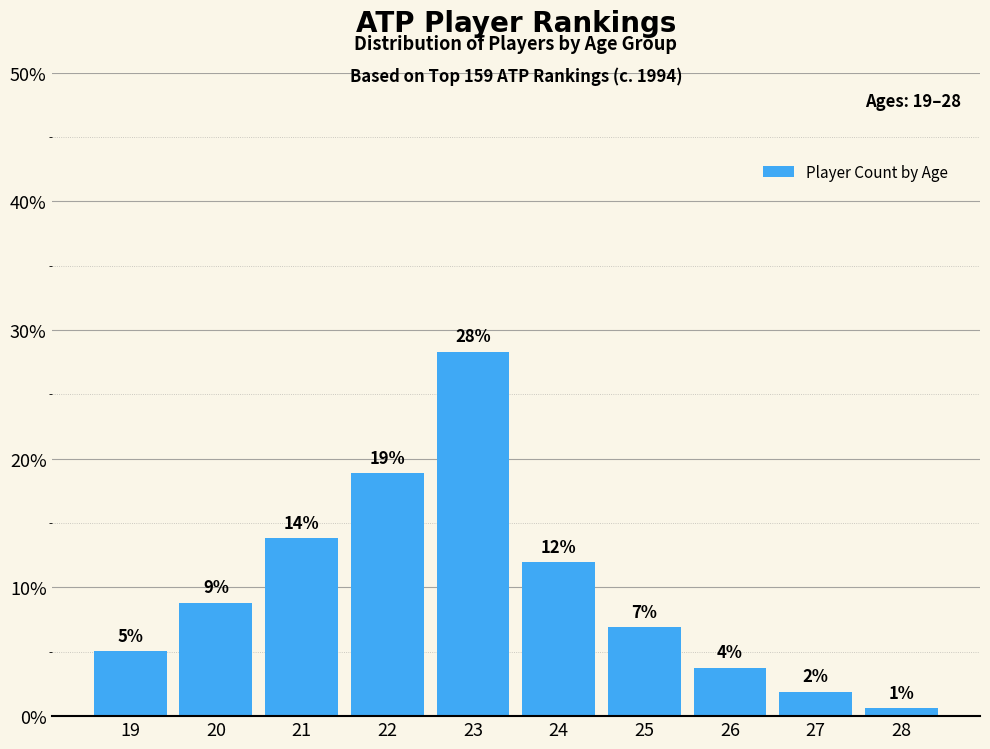

Reading right to left, what are all the values shown in this chart?

28=0.6	27=1.9	26=3.8	25=6.9	24=11.9	23=28.3	22=18.9	21=13.8	20=8.8	19=5.0